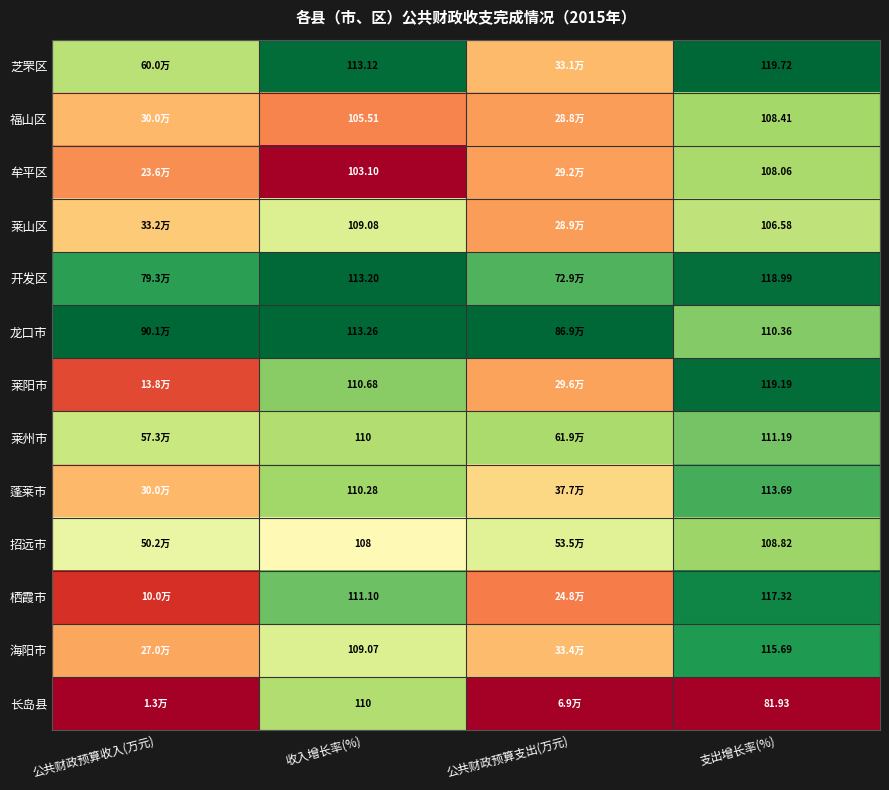

The 海阳市 series shows 0.4 at 公共财政预算收入(万元). True or false?

False